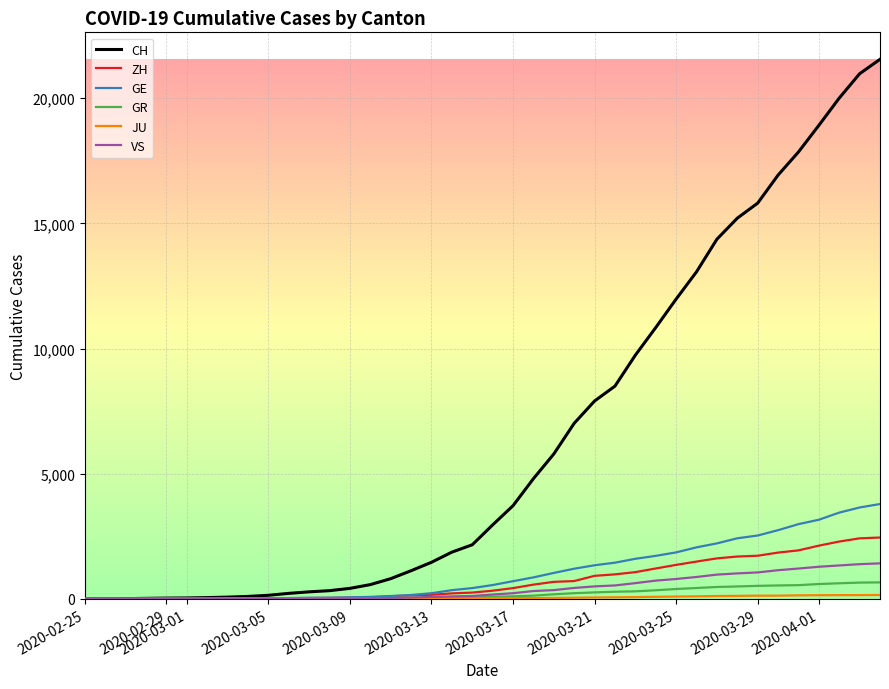

What is the maximum value for ZH?

2450